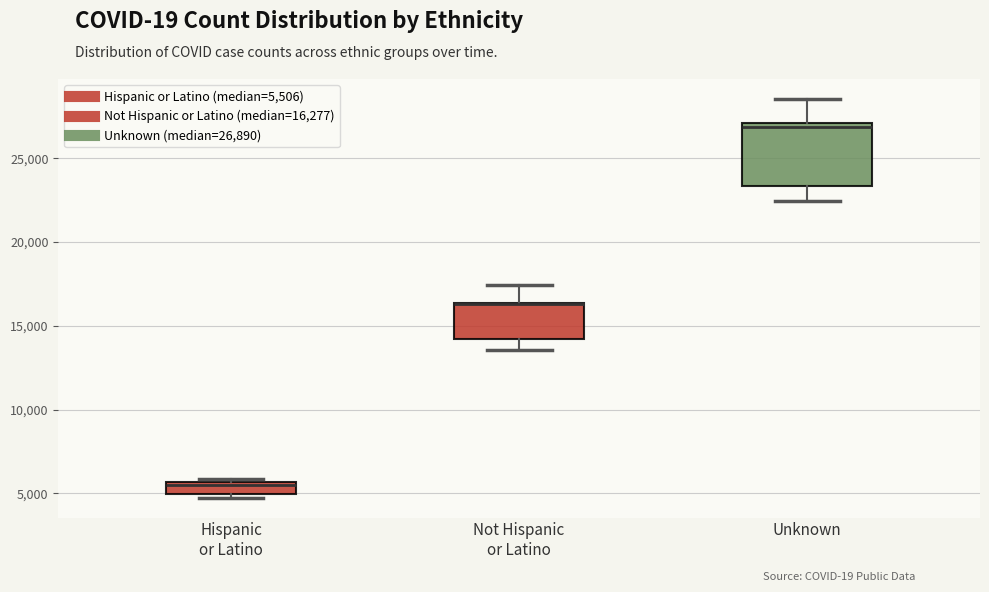

Where is the lower edge of the box for Hispanic or Latino on the y-axis? The values are not printed on the chart, so give them approximately, as read against the axis.

5000